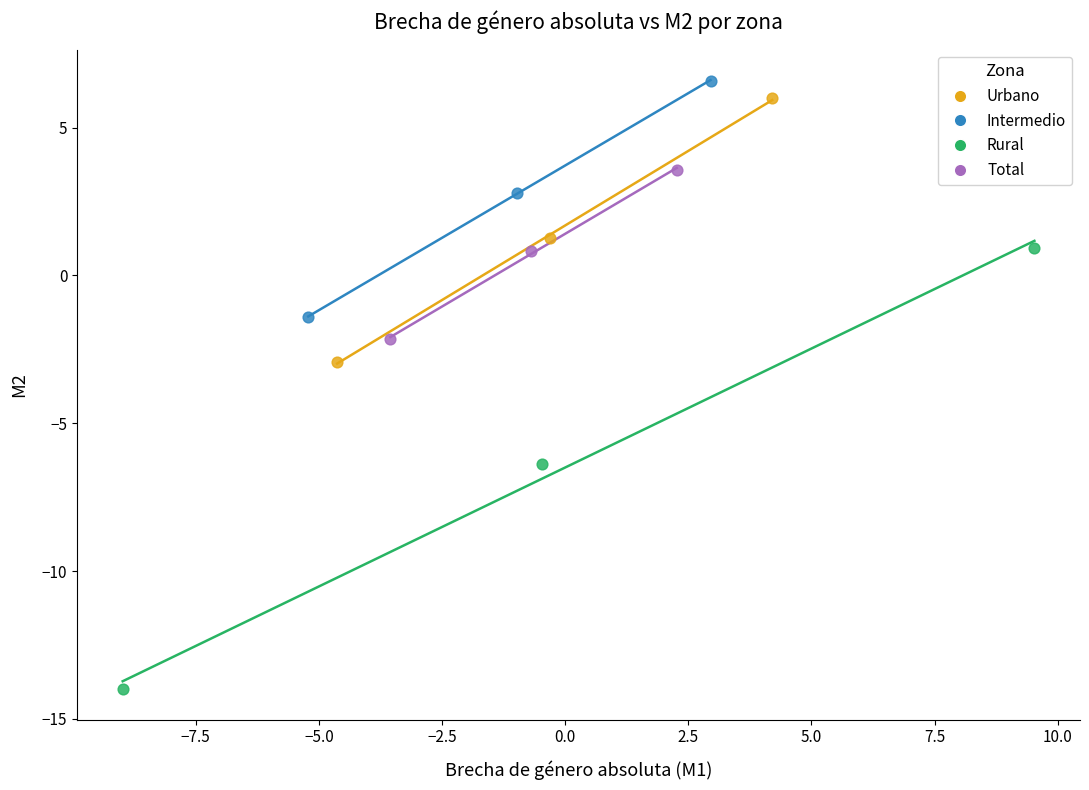

Which series has the largest Y range (max minus min)?

Rural